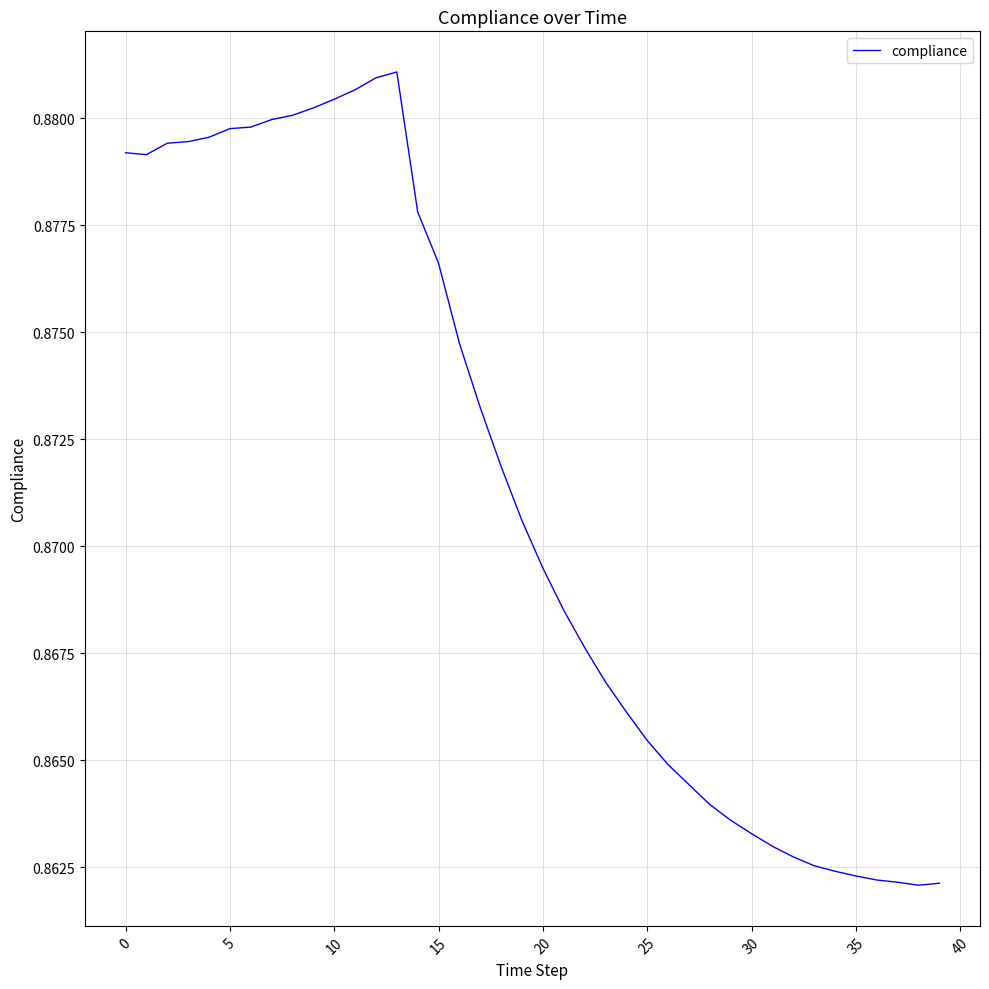

What is the minimum value shown in the chart?

0.9